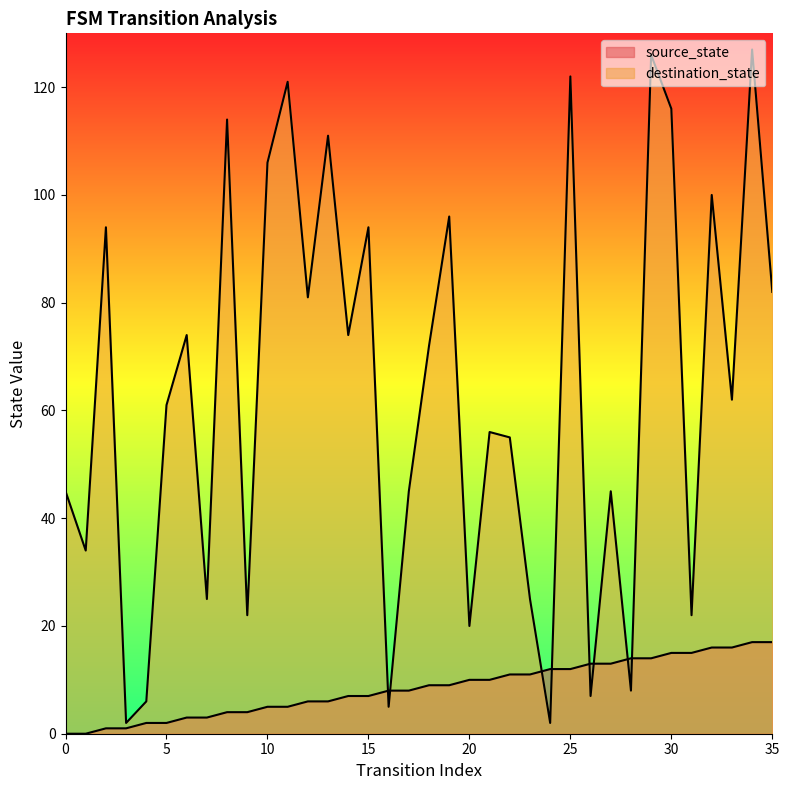

Between which two adjacent categories do source_state and destination_state first intersect?

15 and 16